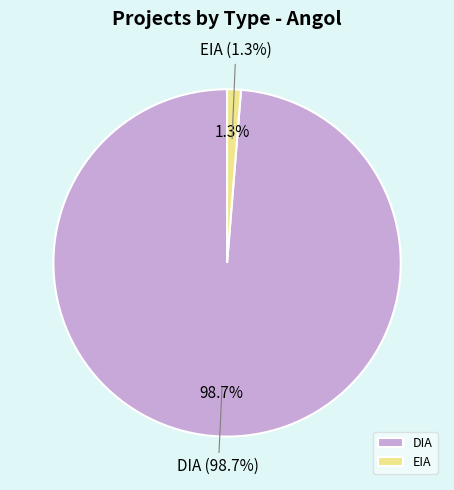

Which category has the biggest portion of the pie?

DIA